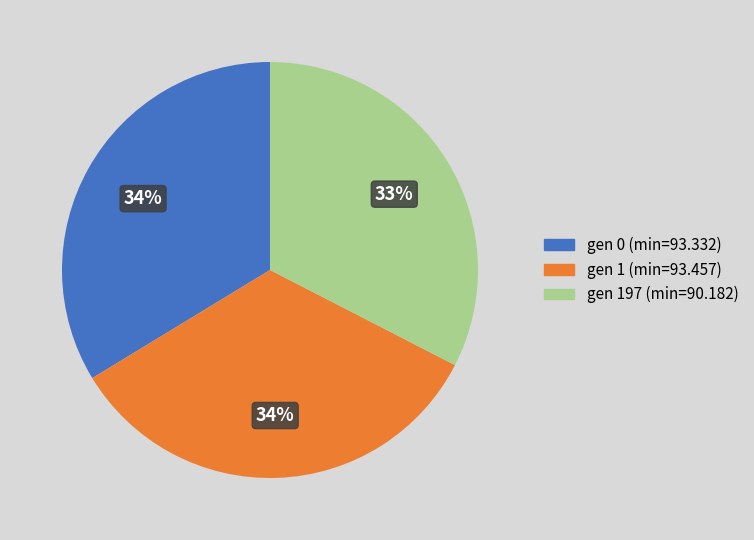

What percentage is the gen 1 (min=93.457) slice, to the nearest percent?

34%